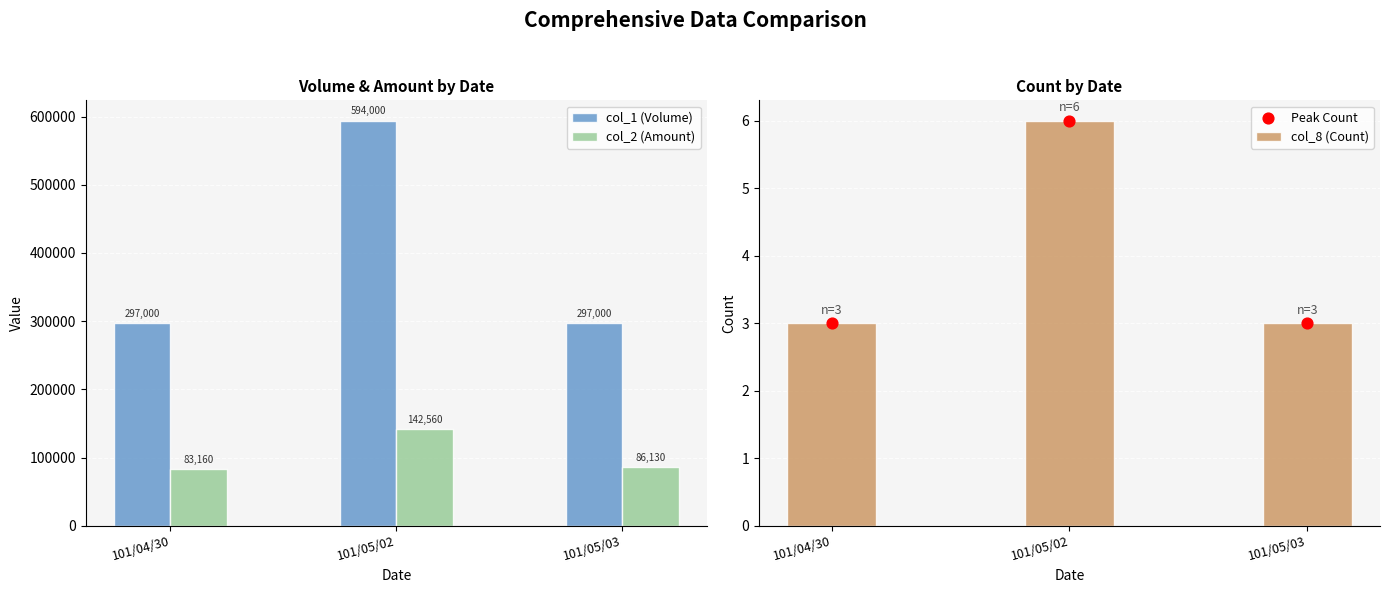

What is the total value across all series at 101/05/02?

736572